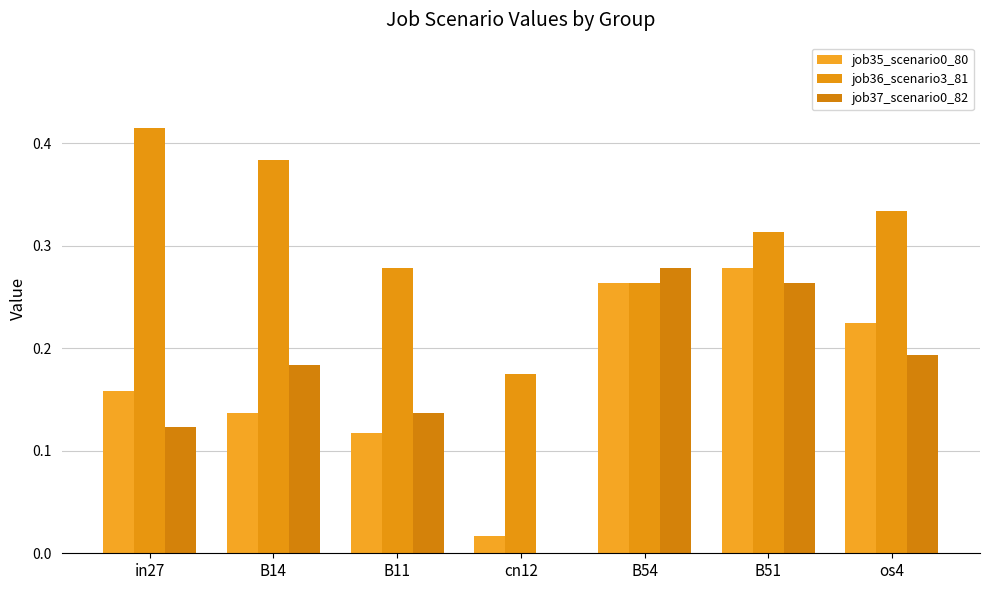

Which series changed the most between B51 and os4?

job37_scenario0_82